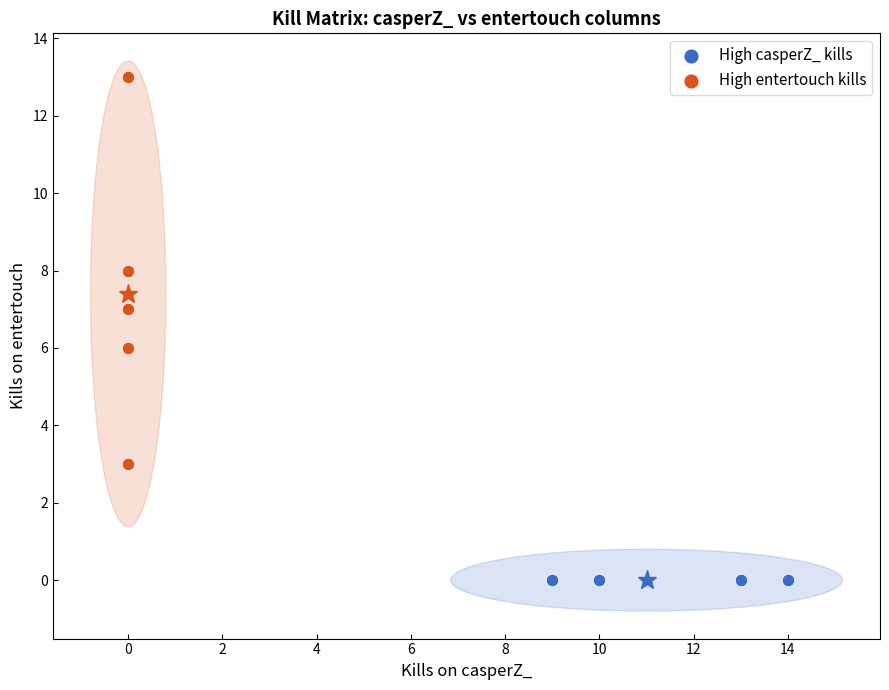

Which series contains the highest Y value?

High entertouch kills